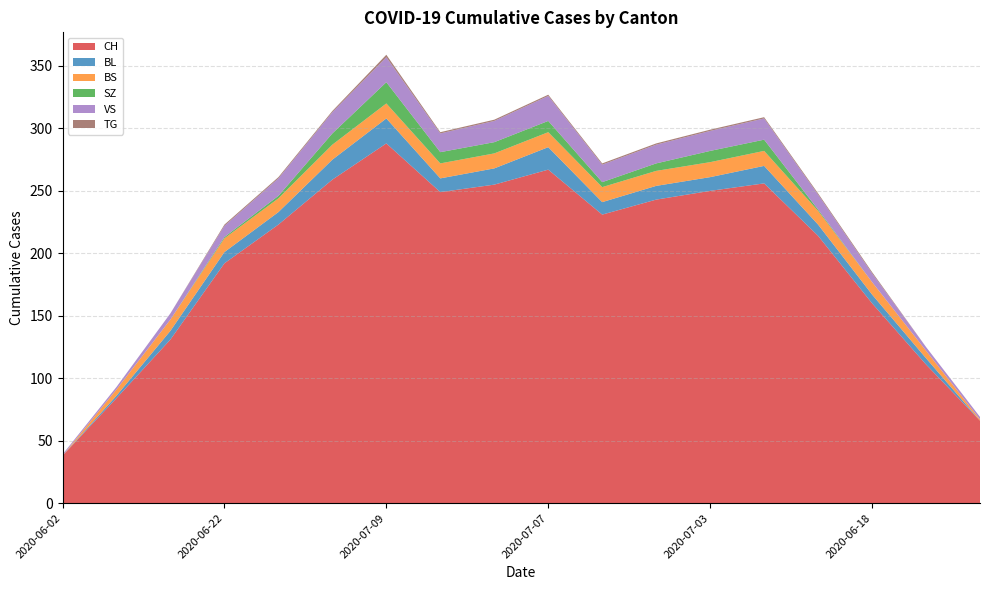

Reading right to left, transcribe all the data shown in this chart.

CH: 66	111	160	214	256	250	243	231	267	255	249	288	259	223	192	131	84	38
BL: 0	5	7	9	14	11	11	10	18	13	11	20	16	10	9	7	2	0
BS: 1	6	10	11	12	12	12	12	12	12	12	12	12	11	11	9	5	0
SZ: 0	0	0	1	9	9	6	4	9	9	9	17	9	2	1	0	0	0
VS: 2	3	7	12	17	16	15	14	20	17	15	20	17	14	9	5	2	1
TG: 0	0	1	1	1	1	1	1	1	1	1	2	1	1	1	0	0	0